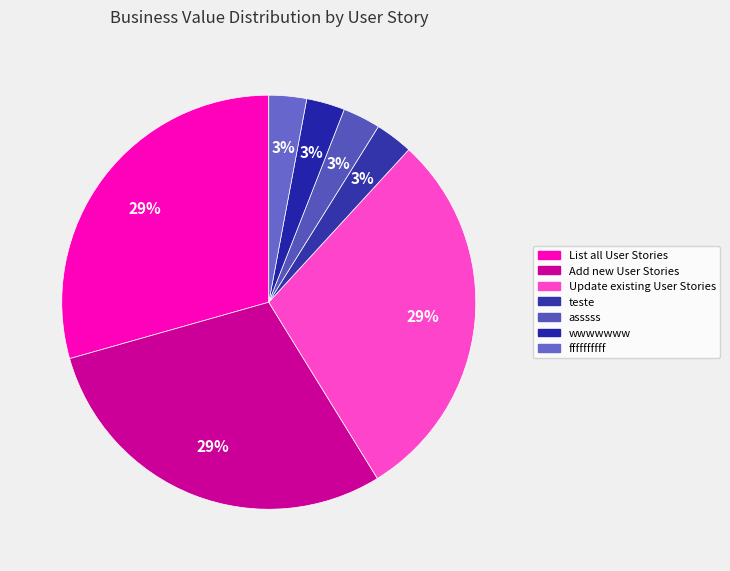

To the nearest percent, what portion does asssss represent?

3%